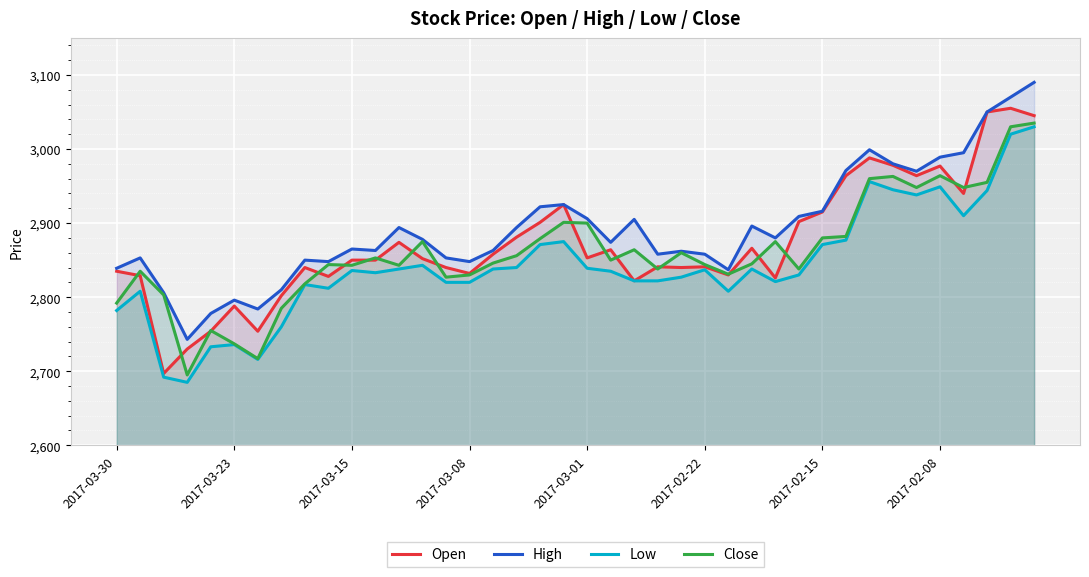

Which series has the widest spread of values?

Open